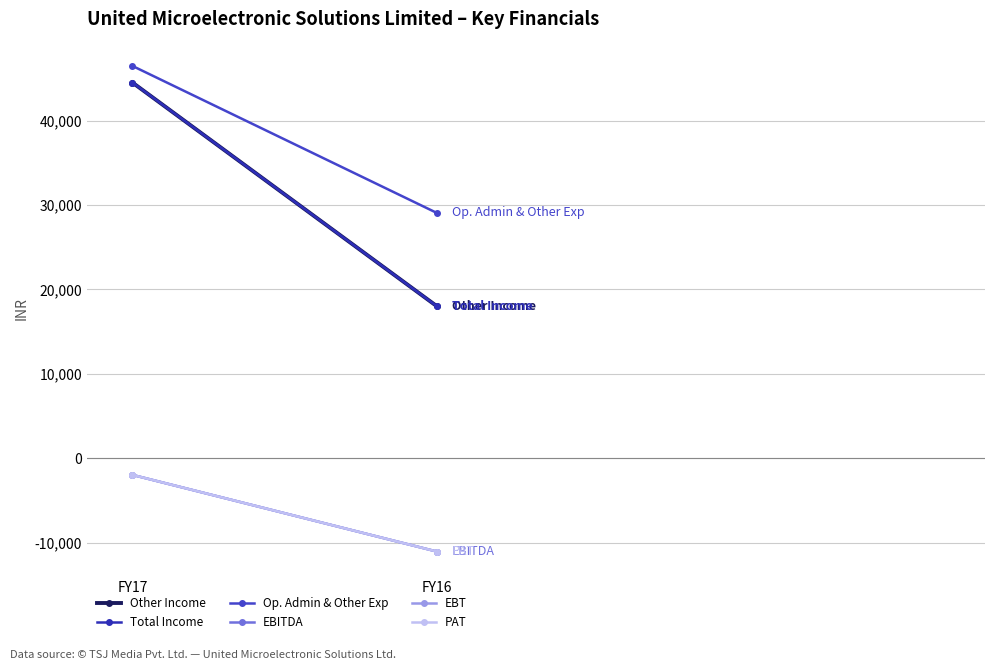

At which label is Other Income closest to 31246?

FY17